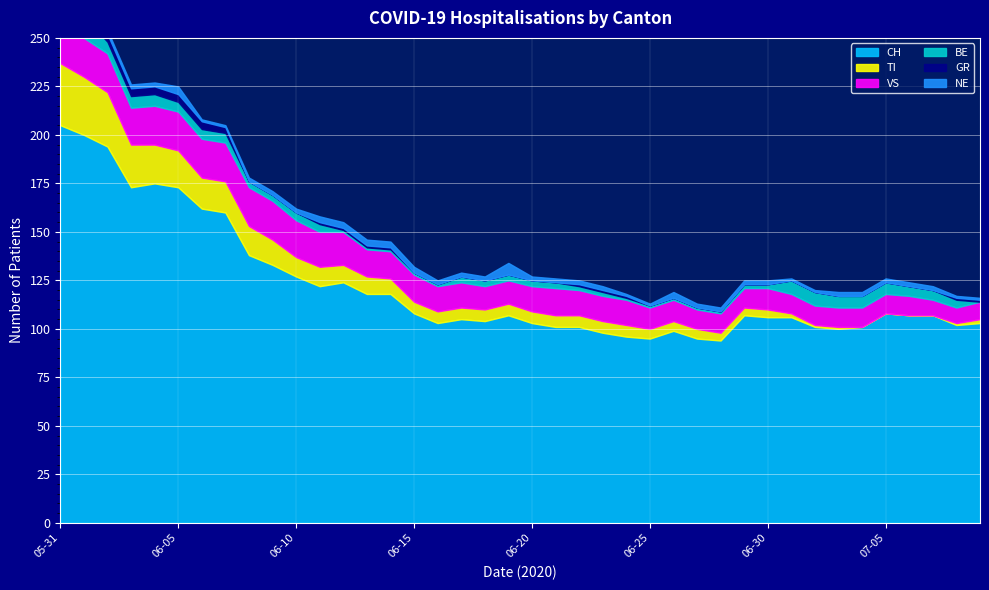

Reading left to right, extract all data points from this chart.

CH: 205	200	194	173	175	173	162	160	138	133	127	122	124	118	118	108	103	105	104	107	103	101	101	98	96	95	99	95	94	107	106	106	101	100	101	108	107	107	102	103
TI: 32	30	28	22	20	19	16	16	15	13	10	10	9	9	8	6	6	6	6	6	6	6	6	6	6	5	5	5	4	4	4	2	1	1	0	0	0	0	1	2
VS: 22	20	20	19	20	20	20	20	20	20	19	18	17	14	14	14	13	13	12	12	13	14	13	13	13	11	11	10	10	10	11	10	10	10	10	10	10	8	8	9
BE: 11	11	6	6	6	5	5	5	3	3	4	4	1	1	1	1	1	3	3	3	3	3	2	2	1	1	1	1	1	2	2	7	7	6	6	6	5	5	4	0
GR: 4	4	4	4	4	4	4	3	0	0	0	1	1	1	1	0	0	0	0	0	0	0	1	1	1	0	0	0	0	0	0	0	0	0	0	0	0	0	1	1
NE: 2	2	2	2	2	4	1	1	2	2	2	3	3	3	3	3	2	2	2	6	2	2	2	2	1	1	3	2	2	2	2	1	1	2	2	2	2	2	1	1